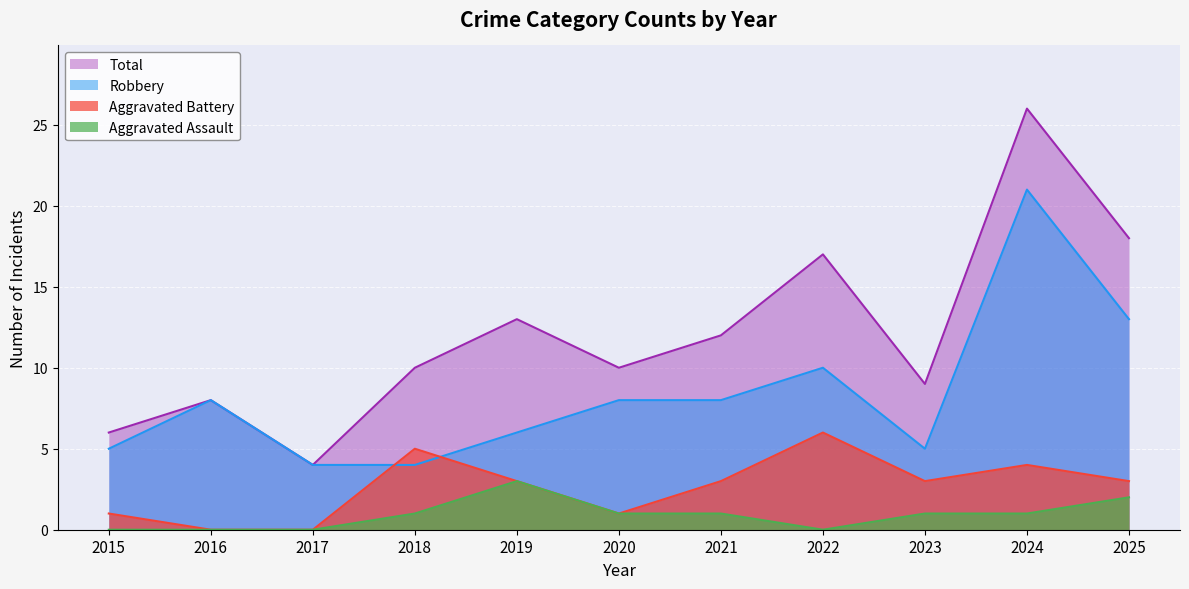

Is it true that Robbery equals 19 at 2025?

False